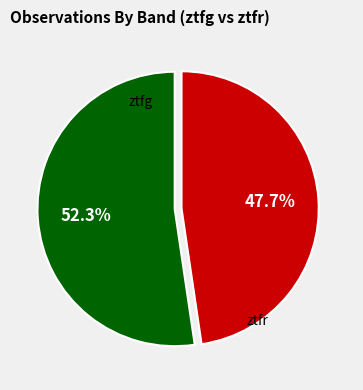

Which category has the smallest portion of the pie?

ztfr